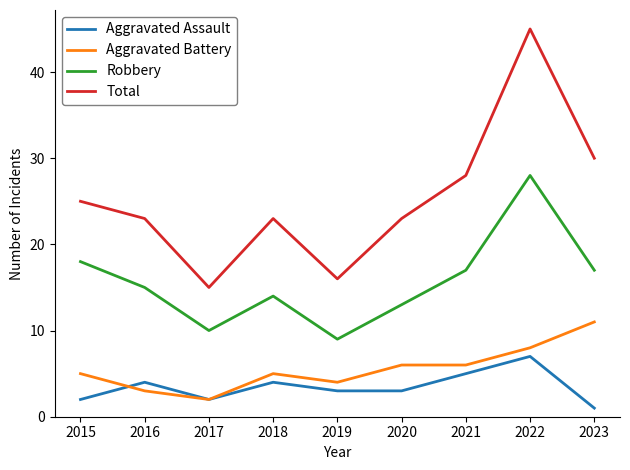

Reading left to right, transcribe all the data shown in this chart.

Aggravated Assault: 2015=2	2016=4	2017=2	2018=4	2019=3	2020=3	2021=5	2022=7	2023=1
Aggravated Battery: 2015=5	2016=3	2017=2	2018=5	2019=4	2020=6	2021=6	2022=8	2023=11
Robbery: 2015=18	2016=15	2017=10	2018=14	2019=9	2020=13	2021=17	2022=28	2023=17
Total: 2015=25	2016=23	2017=15	2018=23	2019=16	2020=23	2021=28	2022=45	2023=30